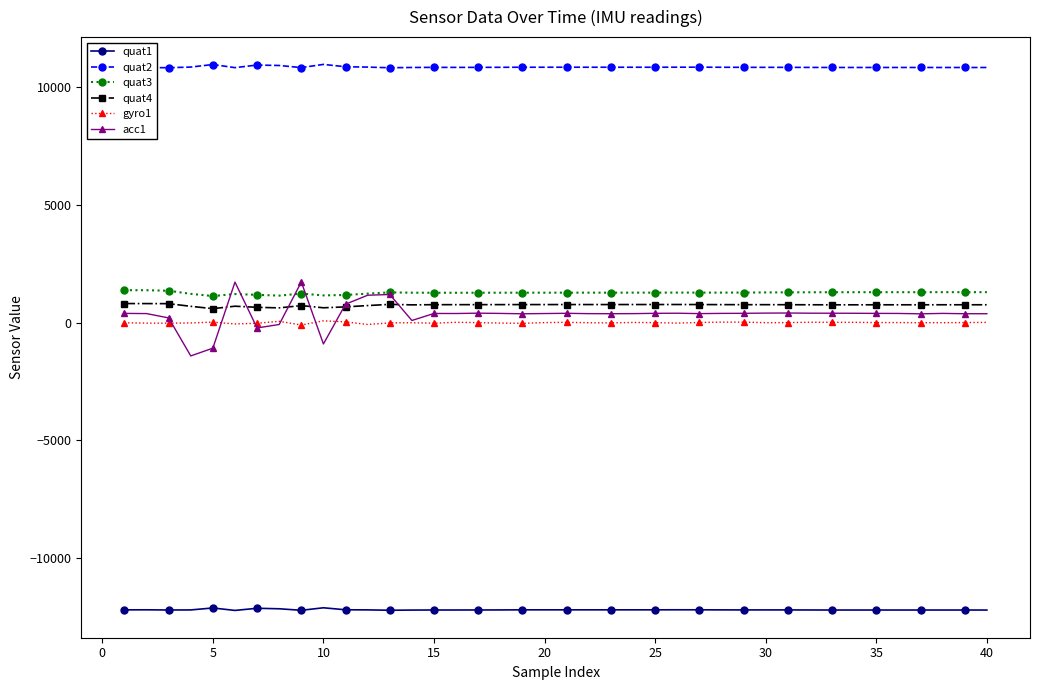

What is the difference between the maximum and second lowest values in the gyro1 series?

154